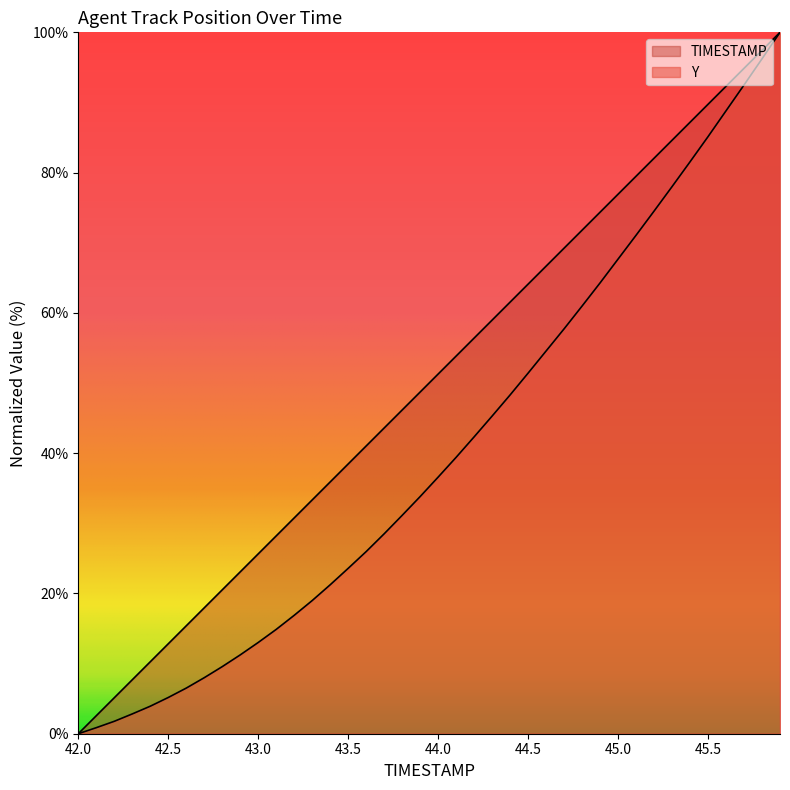

Rank the series by their maximum value, from highest to lowest.

TIMESTAMP, Y